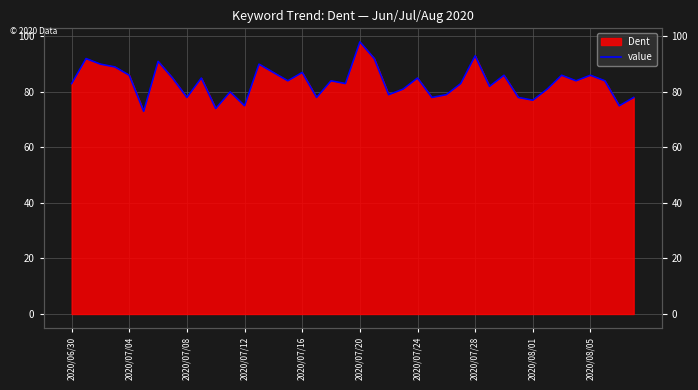

Which has a higher value, 2020/07/04 or 29?

2020/07/04